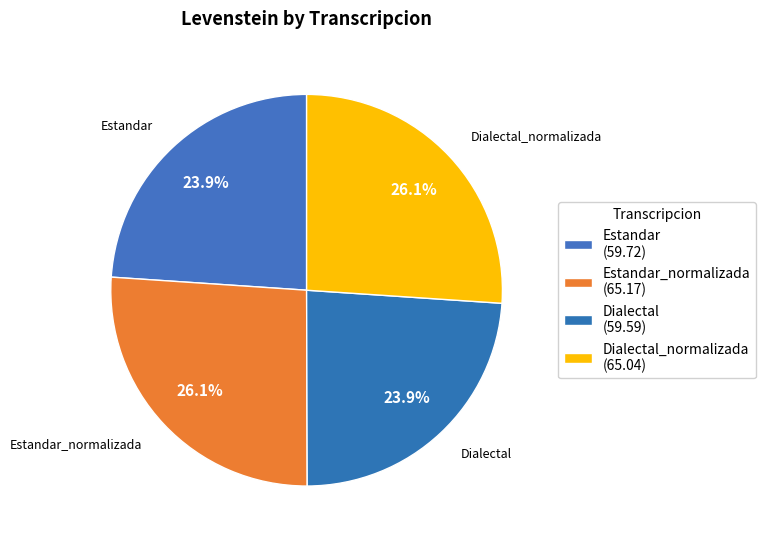

How many slices are in this pie chart?

4